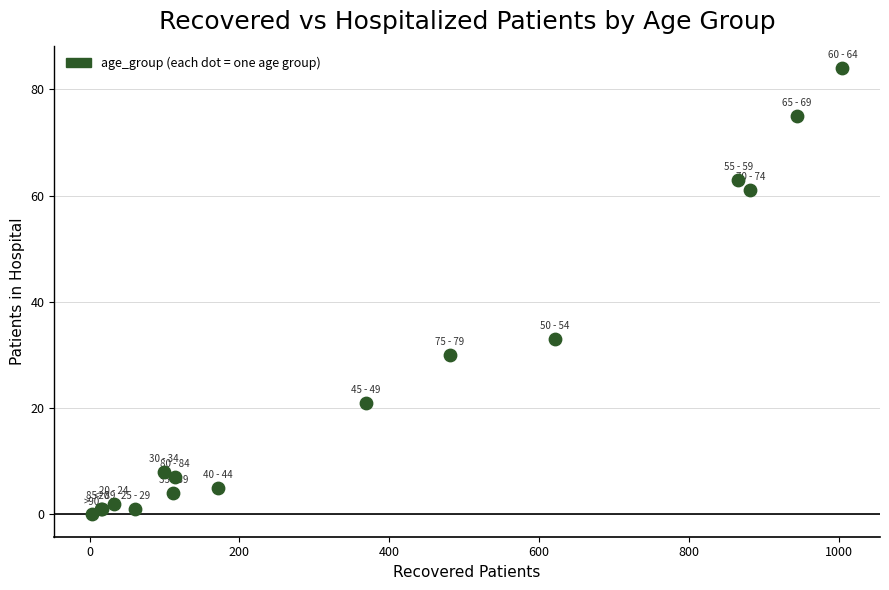

What Y value in the scatter plot is closest to 42?

33